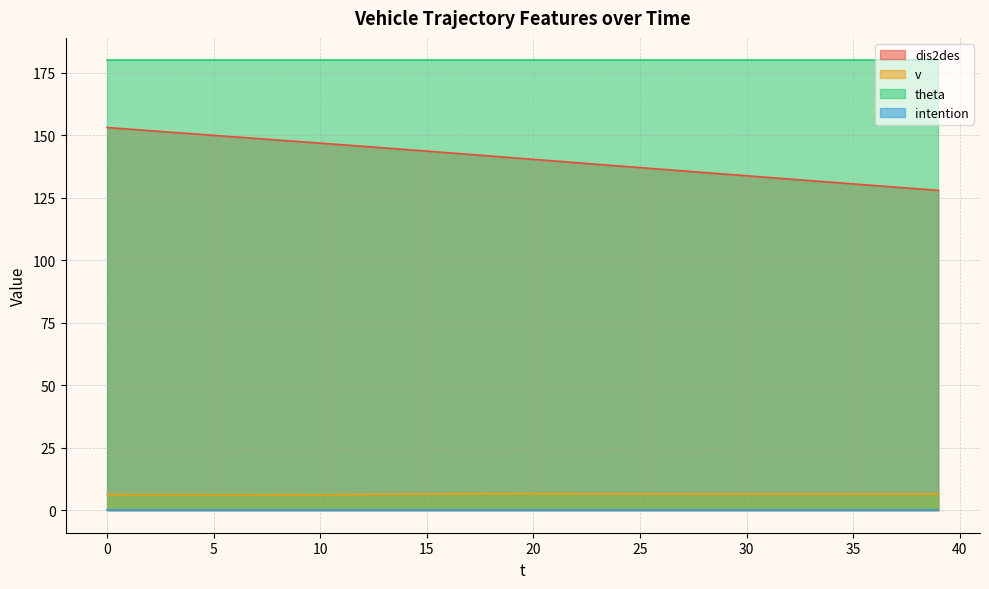

Which series has the largest total across all categories?

theta